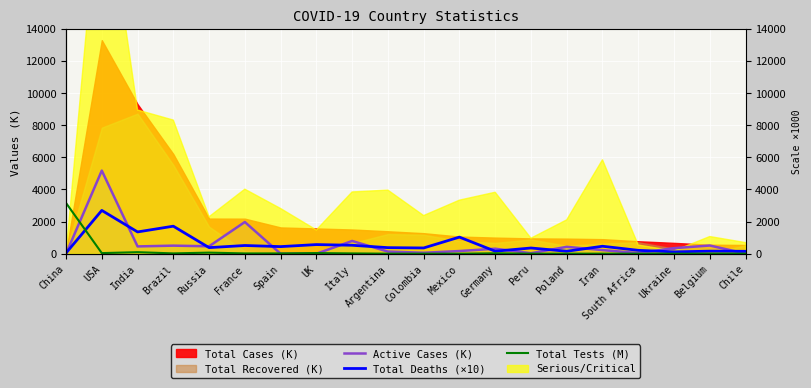

How many interior local peaks does the Total Tests (M) series have?

7